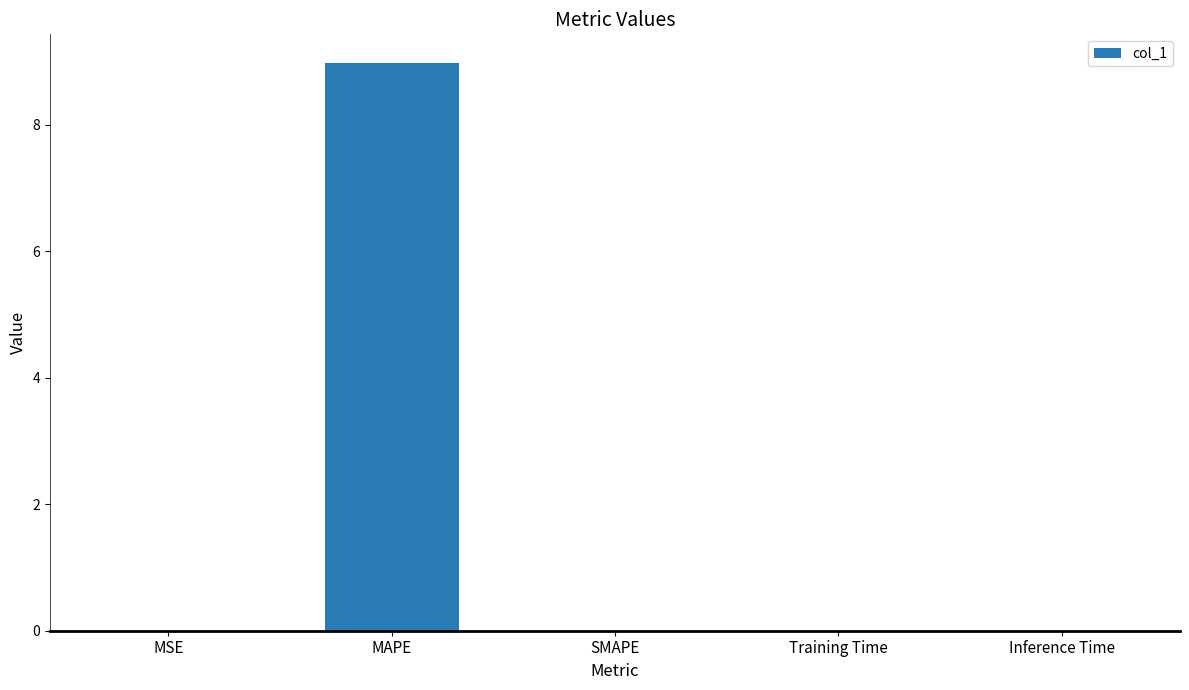

How many series are shown in this chart?

1